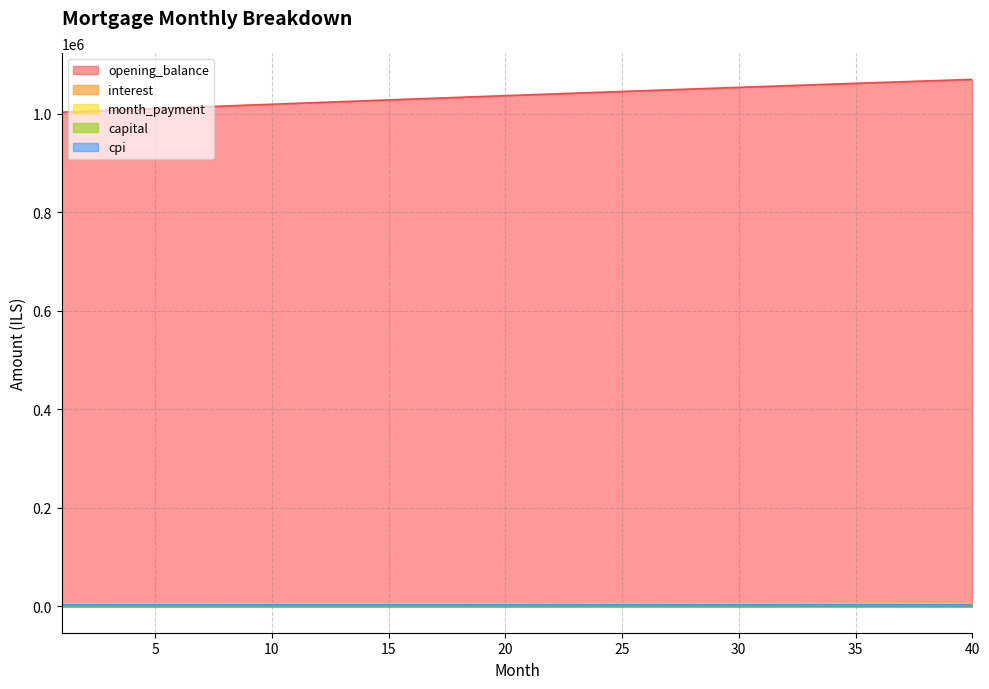

The cpi series shows 969.7 at 3. True or false?

False